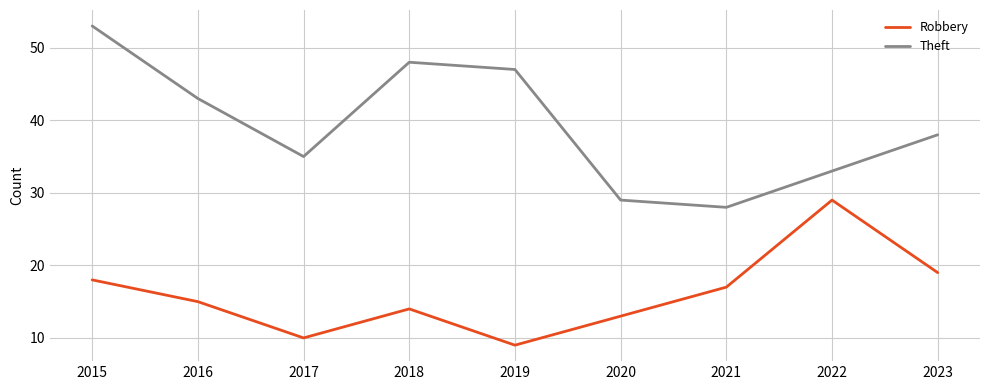

Which series has the widest spread of values?

Theft